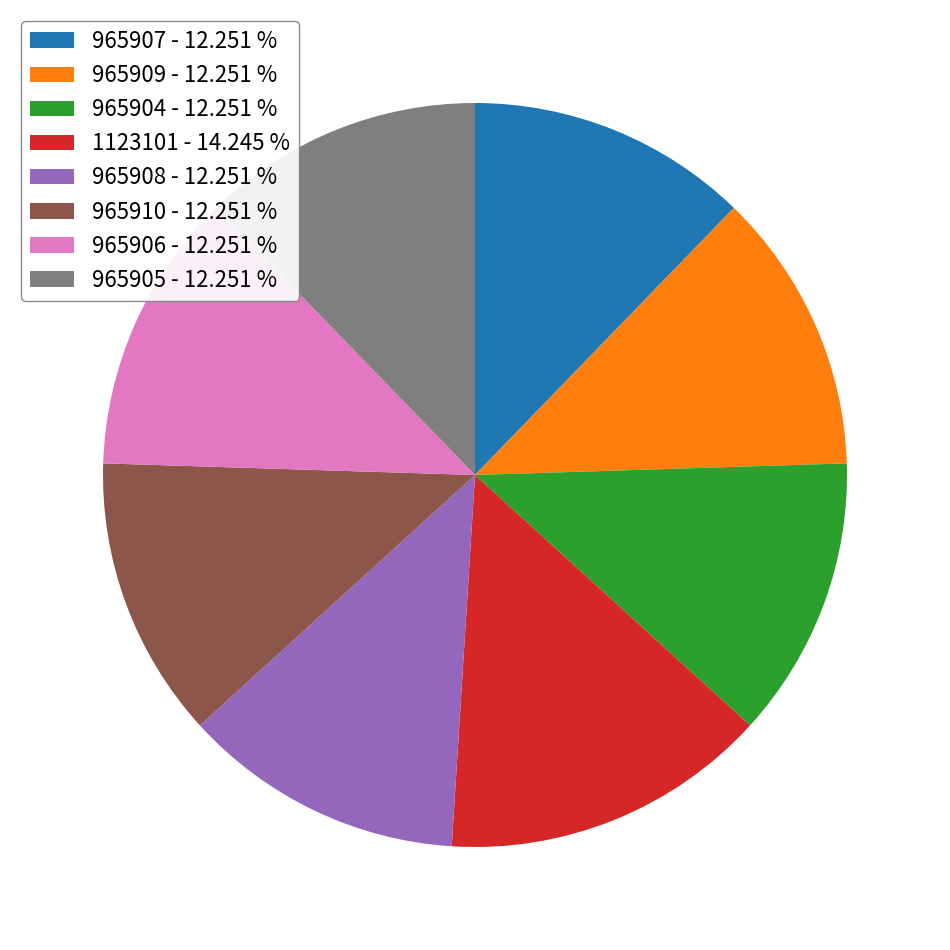

Do 965904 - 12.251 % and 965908 - 12.251 % together represent more than half of the pie?

No